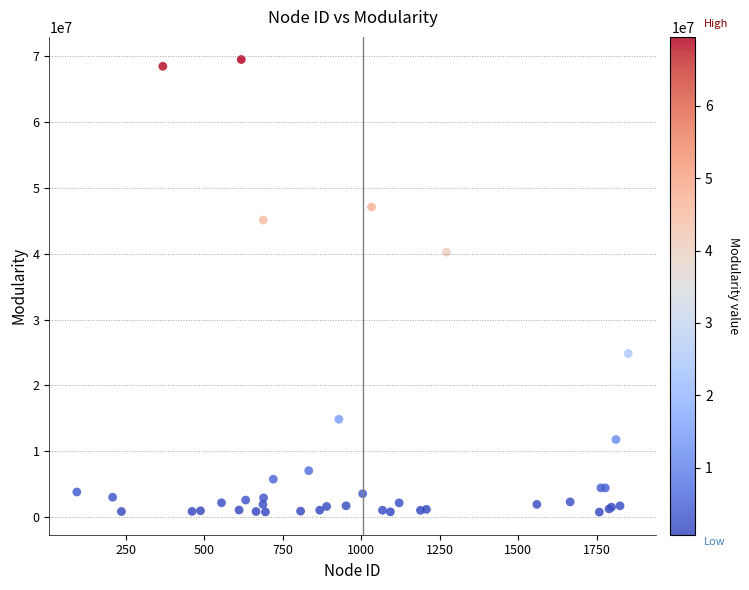

What Y value in the scatter plot is closest to 35129308?

40245260.6